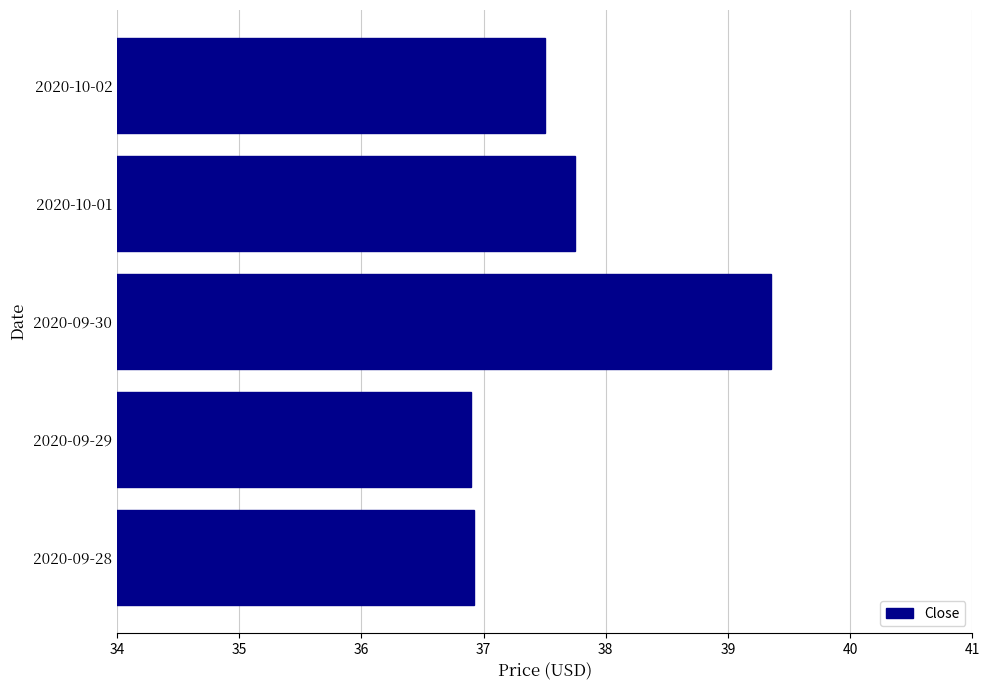

At which label is the value closest to 38?

2020-10-01